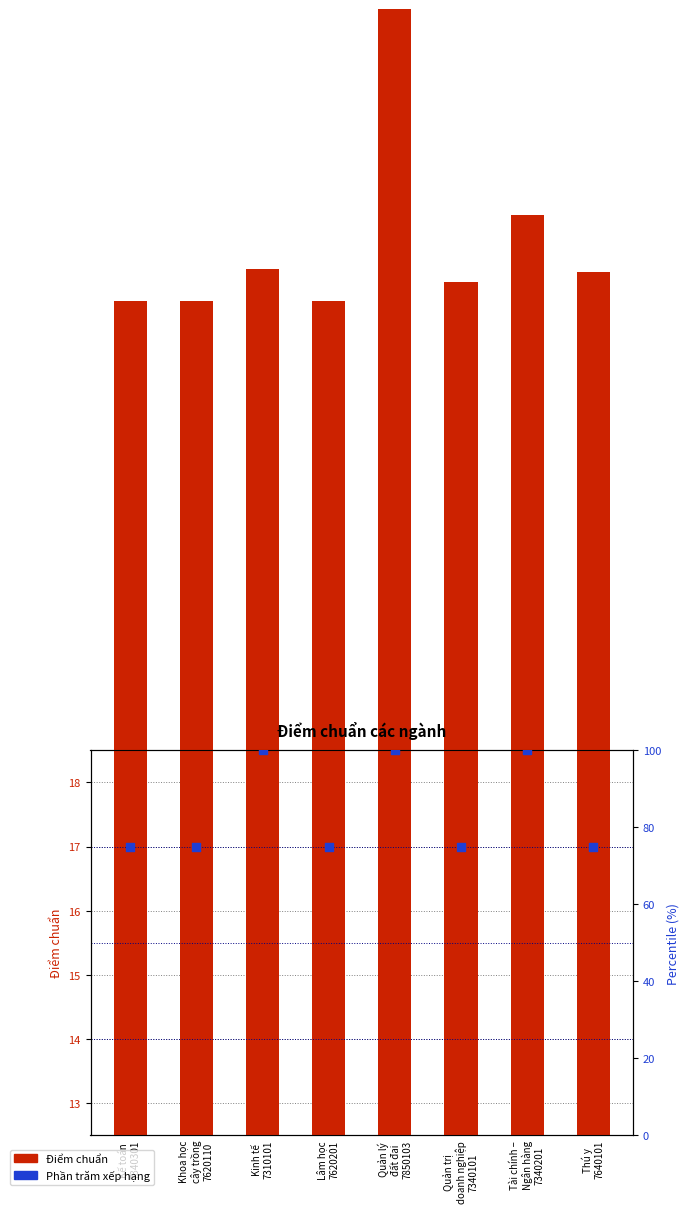

Which series has the largest total across all categories?

Phần trăm xếp hạng